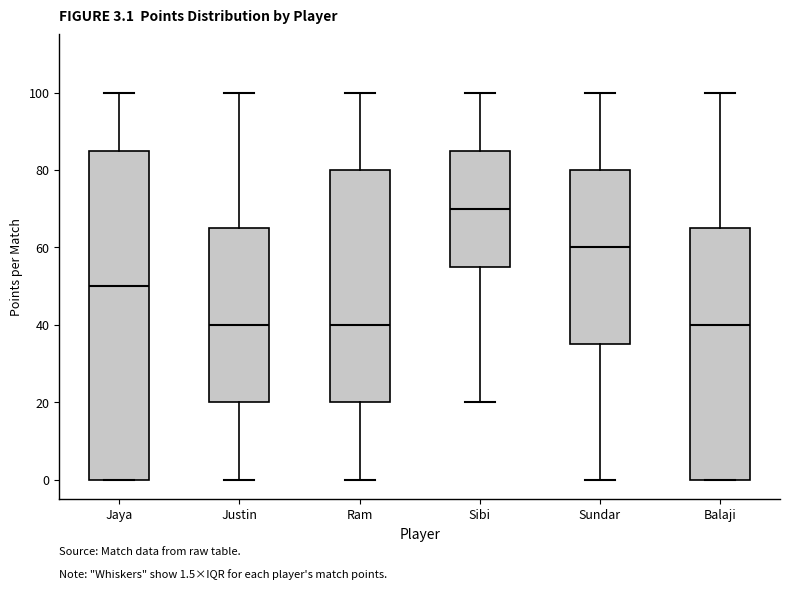

Comparing the boxes themselves (not the whiskers), which one is the tallest?

Jaya